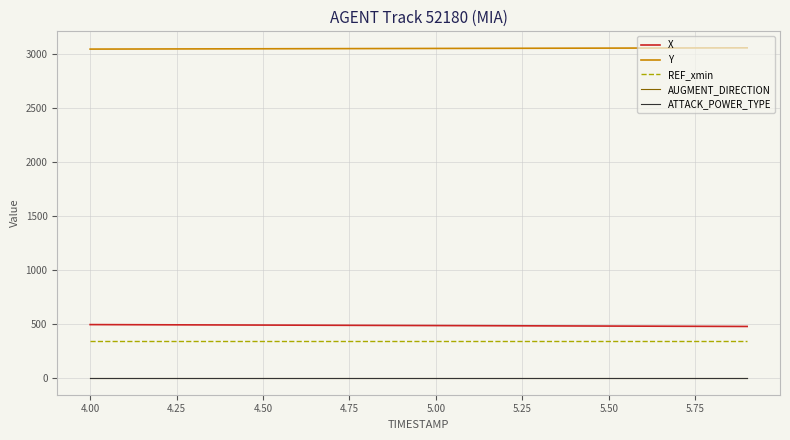

True or false: Y and AUGMENT_DIRECTION intersect in this chart.

False